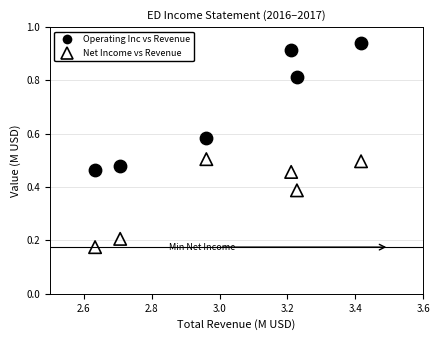

What are all the series names shown in the legend?

Operating Inc vs Revenue, Net Income vs Revenue